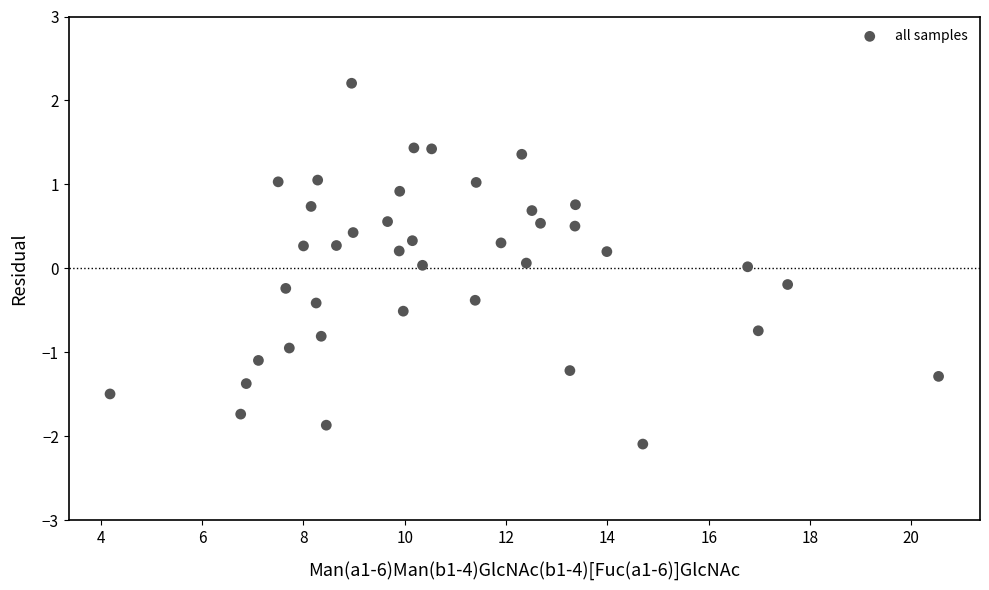

What is the range of X values (max minus min)?

16.4